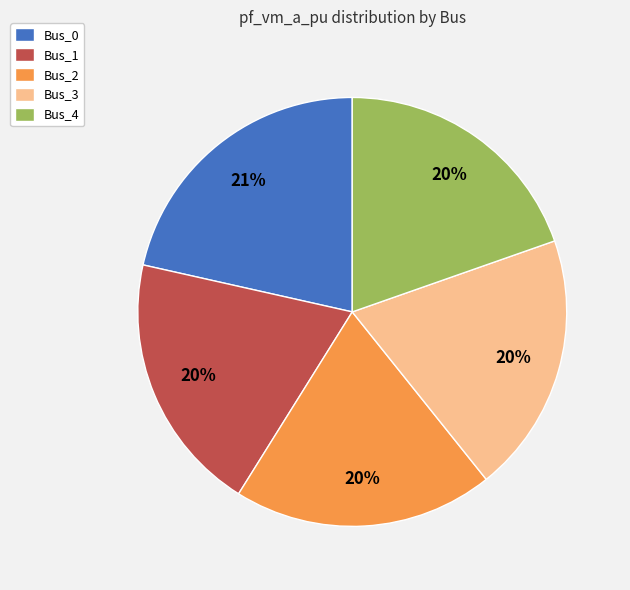

What percentage is the Bus_0 slice, to the nearest percent?

21%